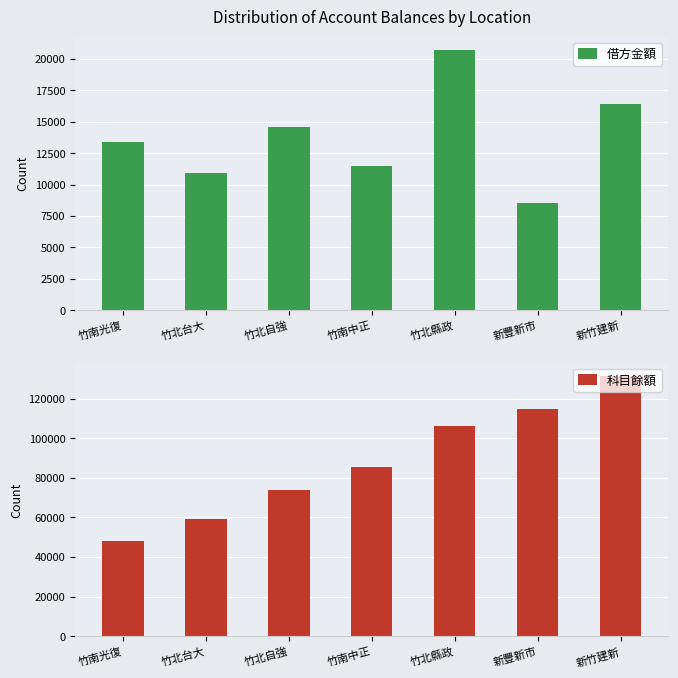

At which category is the sum across all series the highest?

新竹建新